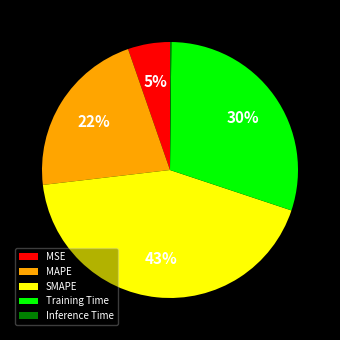

True or false: MAPE accounts for 22% of the total.

True